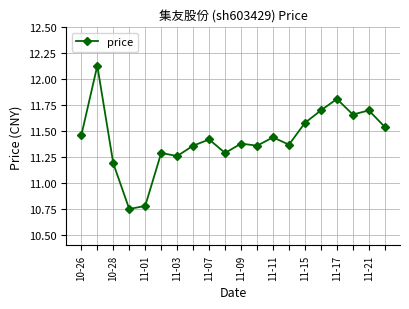

Does the chart display data point markers on the line(s)?

Yes